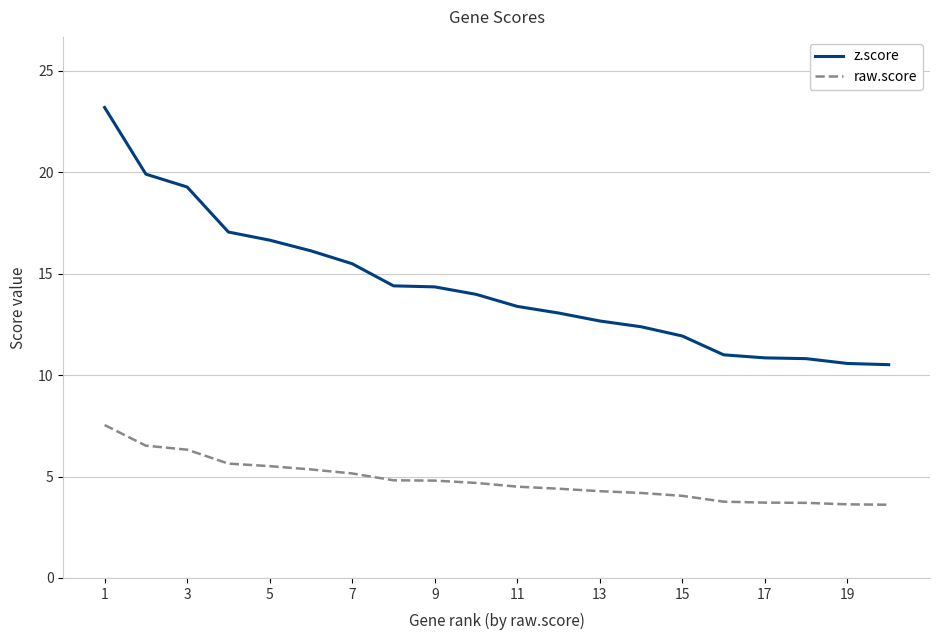

True or false: raw.score and z.score intersect in this chart.

False